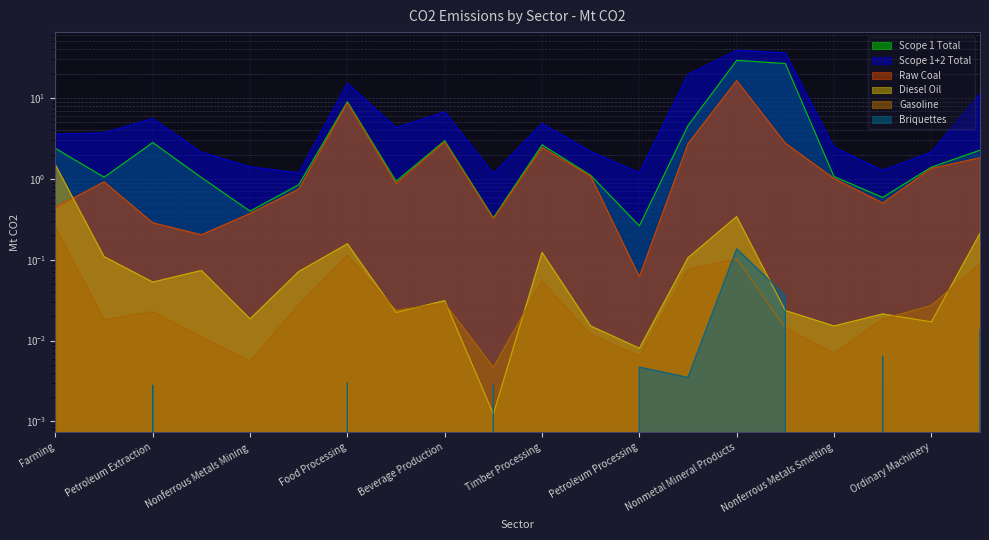

What is the total value across all series at Textile Industry?

1.8